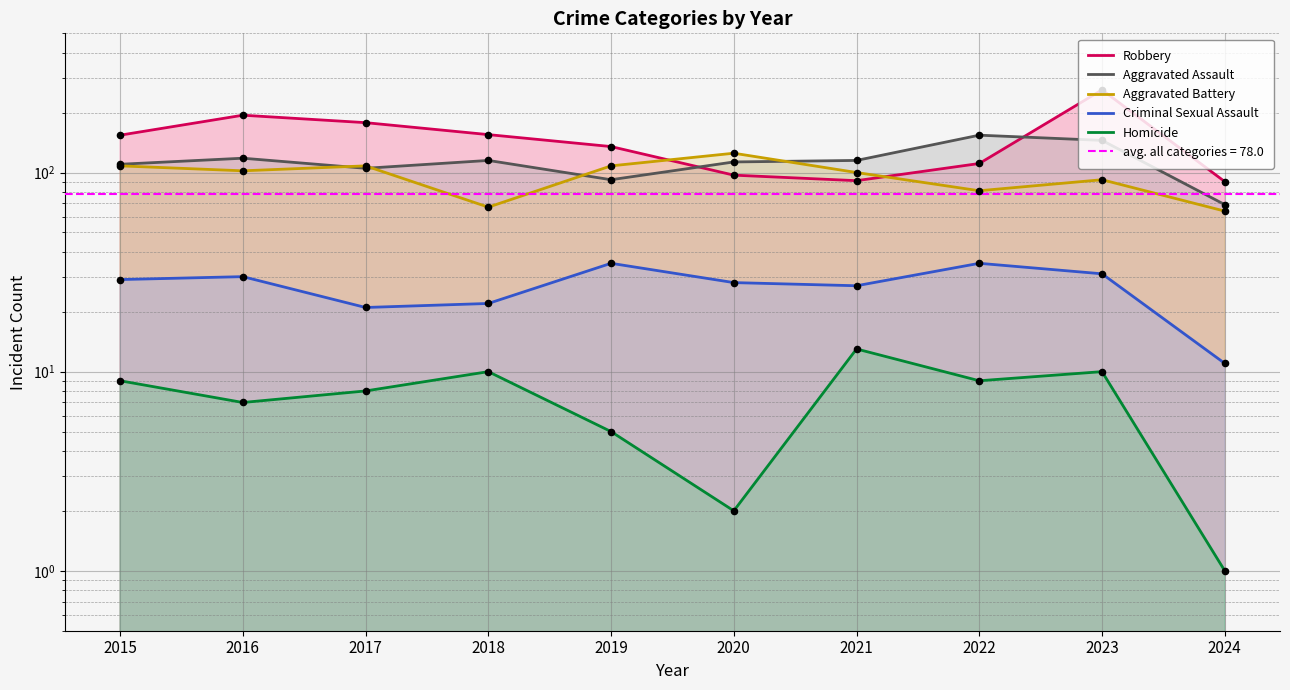

What are all the series names shown in the legend?

Robbery, Aggravated Assault, Aggravated Battery, Criminal Sexual Assault, Homicide